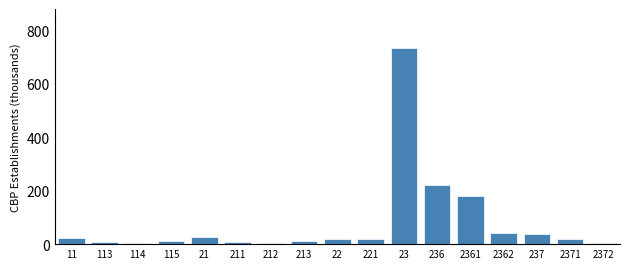

True or false: the data shows 3.0 at 114.

True